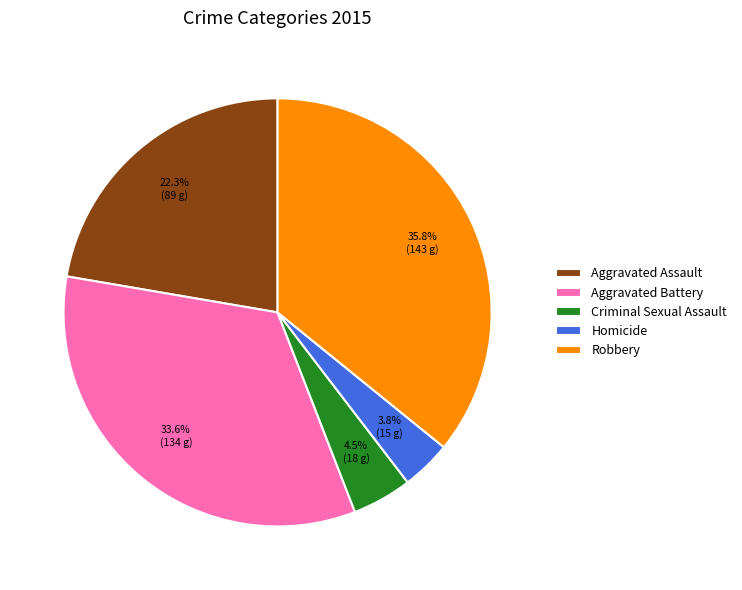

Which has a higher value, Criminal Sexual Assault or Robbery?

Robbery